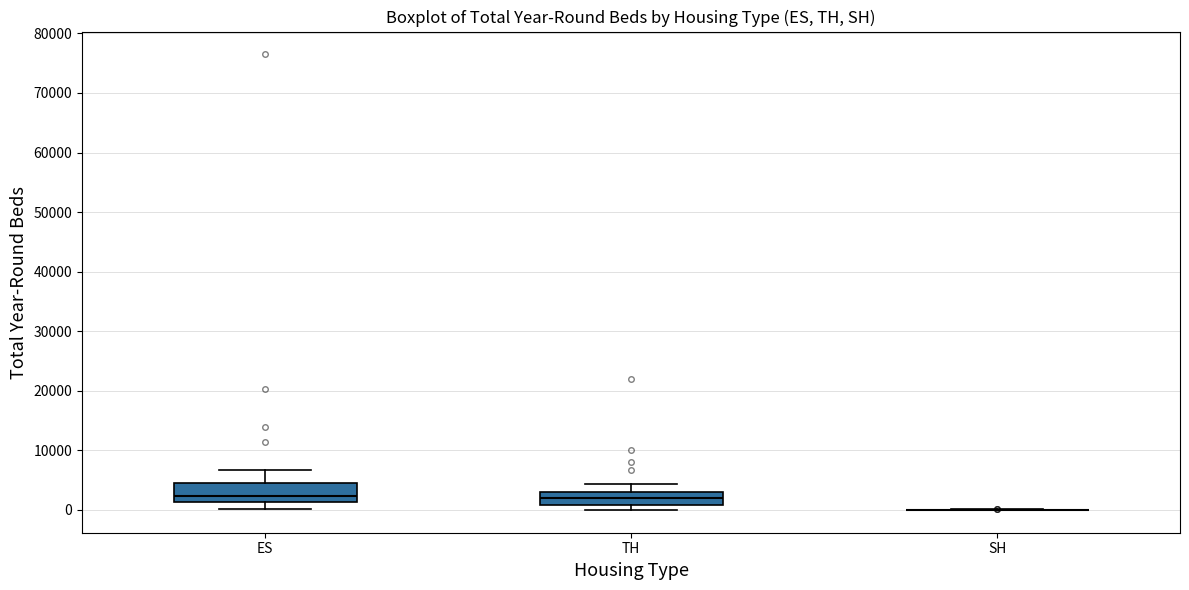

Reading left to right, transcribe this box plot: for each box, give where its median line is, the range the box spans, and where its two whiskers end, as read against the y-axis. The values are not printed on the chart, so give them approximately, as read against the axis.

ES: median 2000, box 1000 to 4000, whiskers 0 to 7000
TH: median 2000, box 1000 to 3000, whiskers 0 to 4000
SH: box collapsed to a line at 0, whiskers 0 to 0